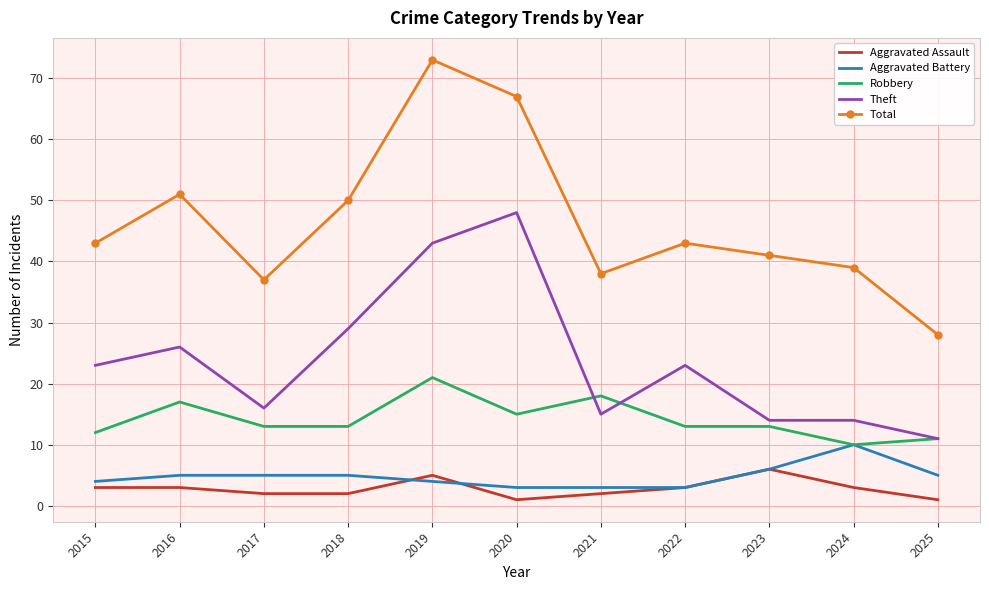

Which series has the largest range (max minus min)?

Total